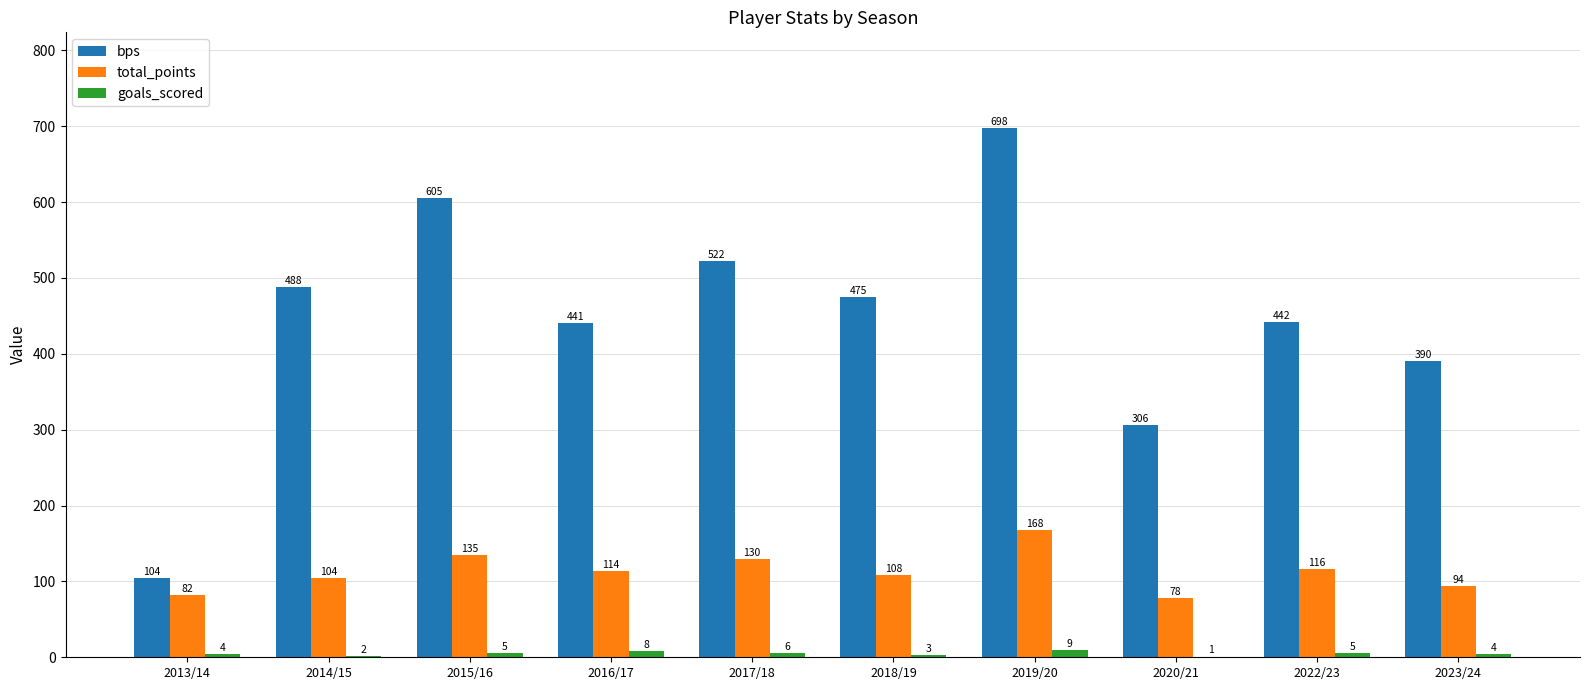

At which category is the sum across all series the highest?

2019/20